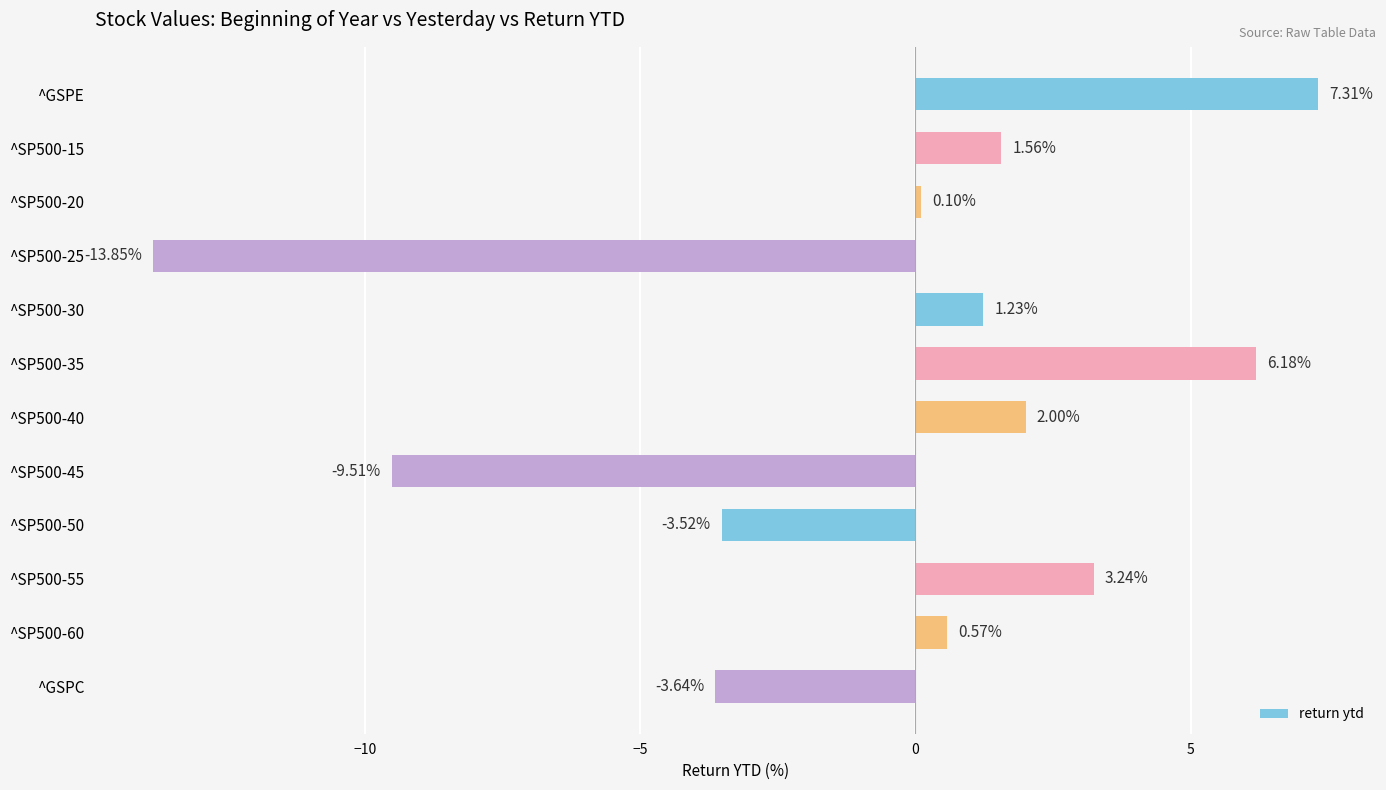

What is the difference between the values at ^SP500-20 and ^GSPC?

3.7